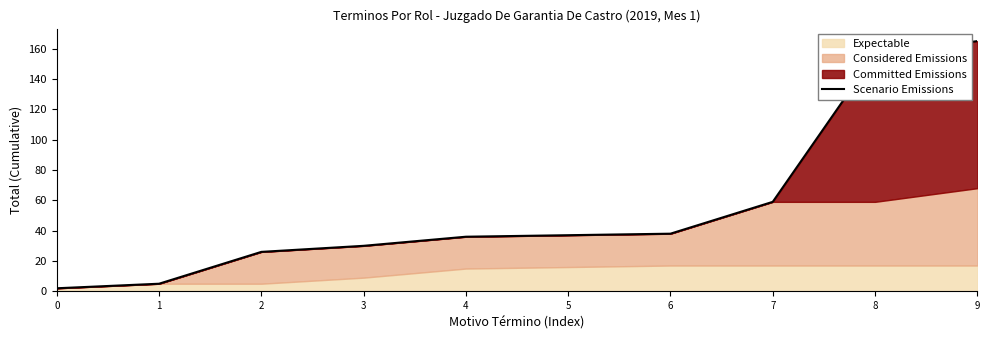

What is the smallest value displayed?

2